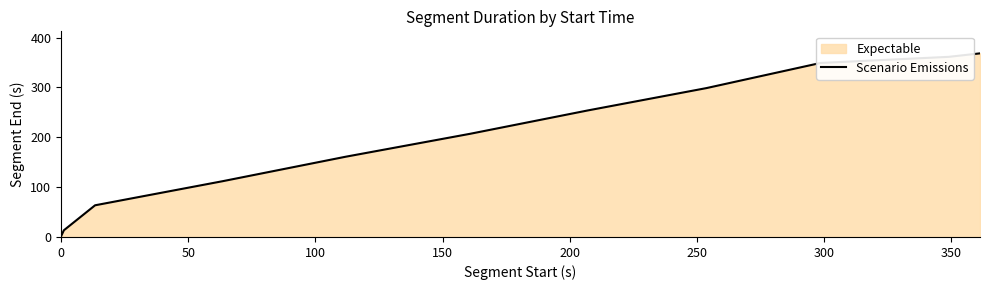

Reading left to right, extract all data points from this chart.

1.1	13.4	63.5	111.9	160.9	207.0	253.7	298.6	349.0	361.3	368.2